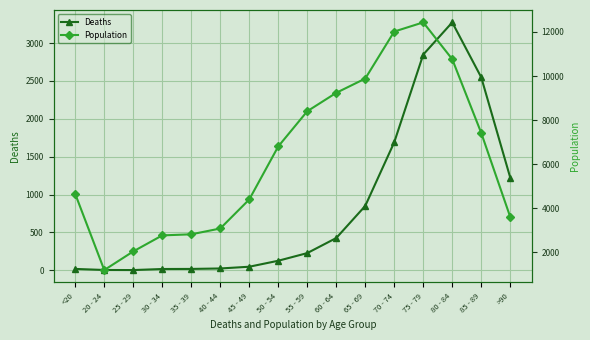

What is the difference between the highest and lowest values at 50 - 54?

6677